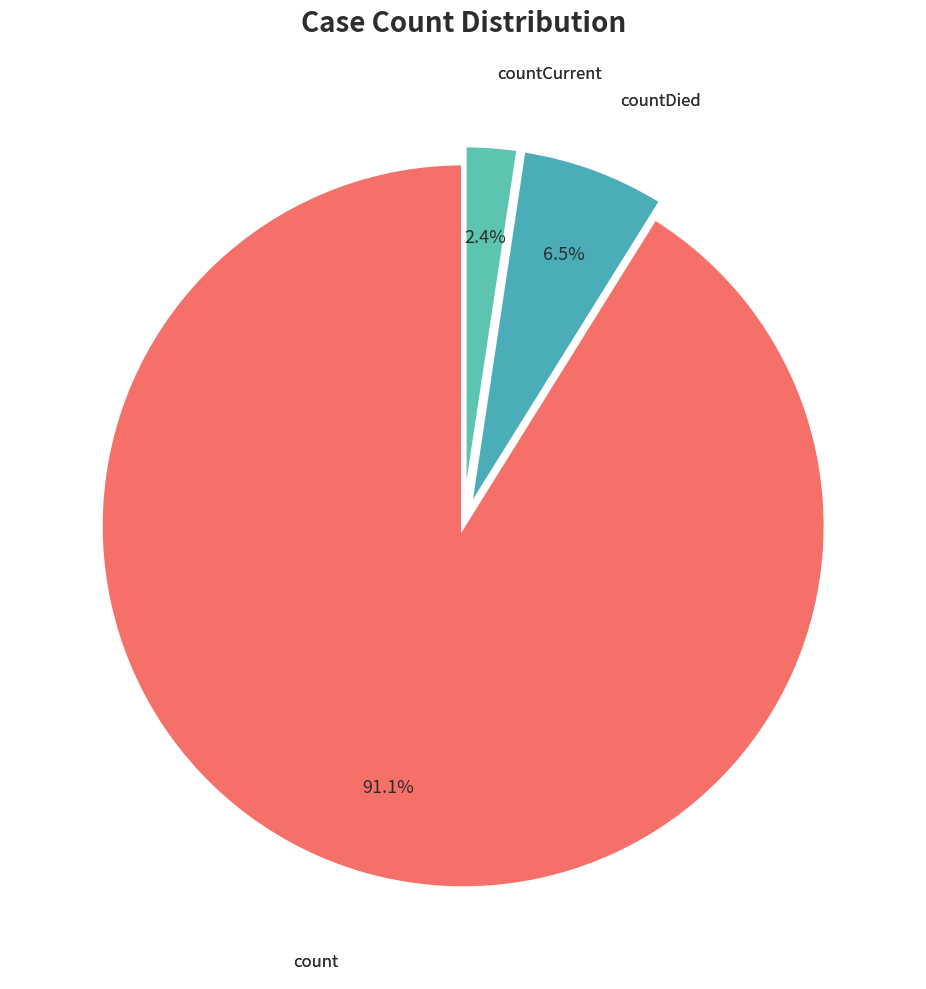

To the nearest percent, what is the average slice percentage?

33%